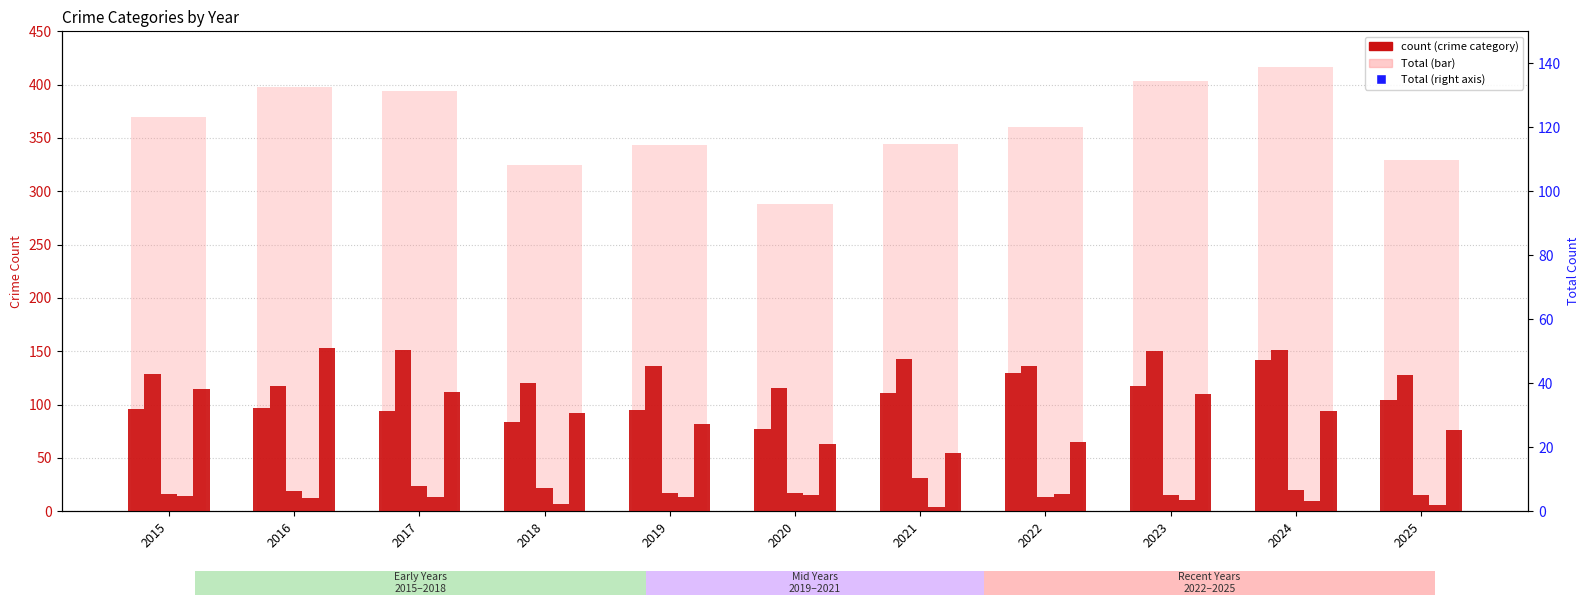

How many groups of bars are there?

11